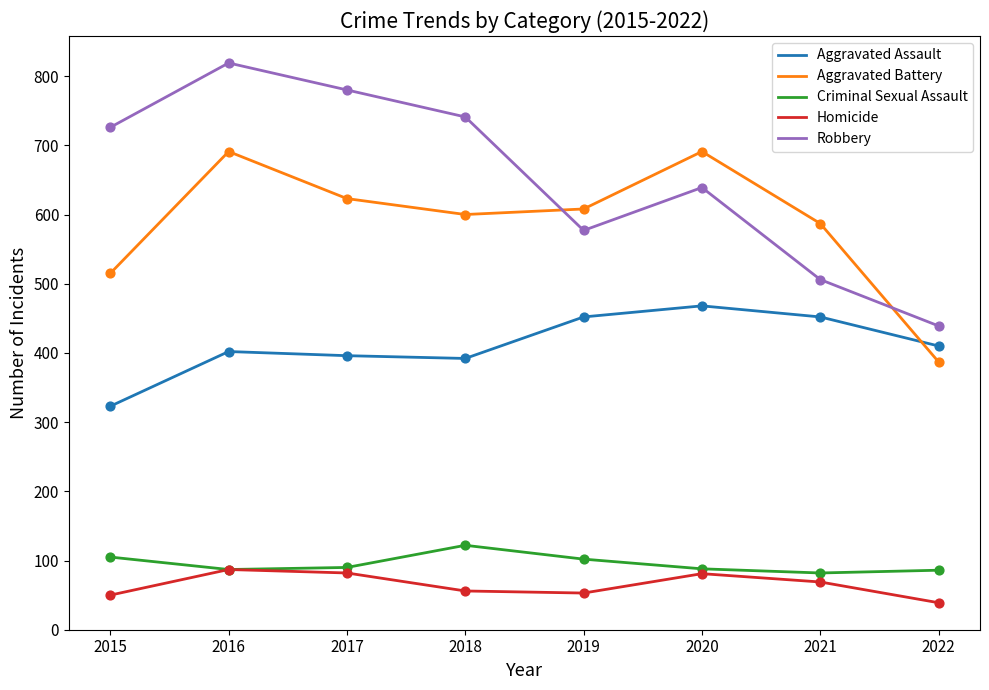

Is the value of Criminal Sexual Assault at 2015 greater than the value of Aggravated Assault at 2019?

No